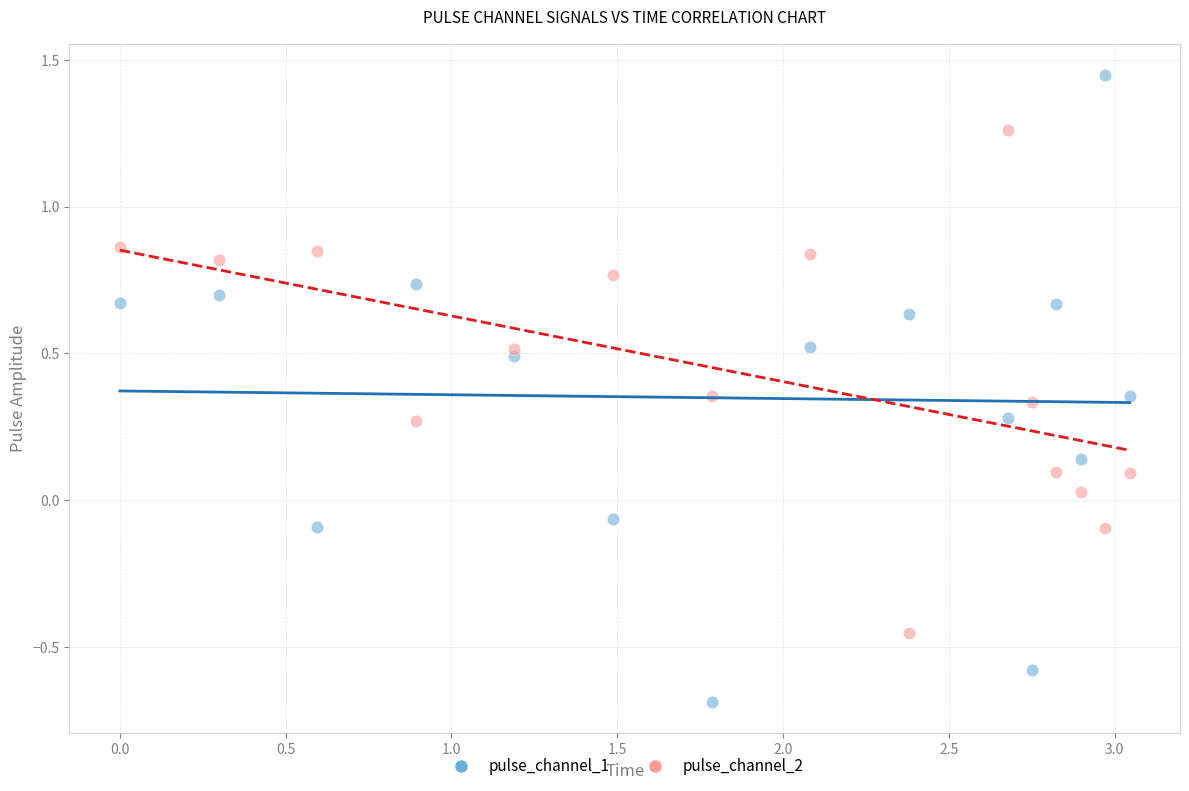

Which series contains the highest Y value?

pulse_channel_1